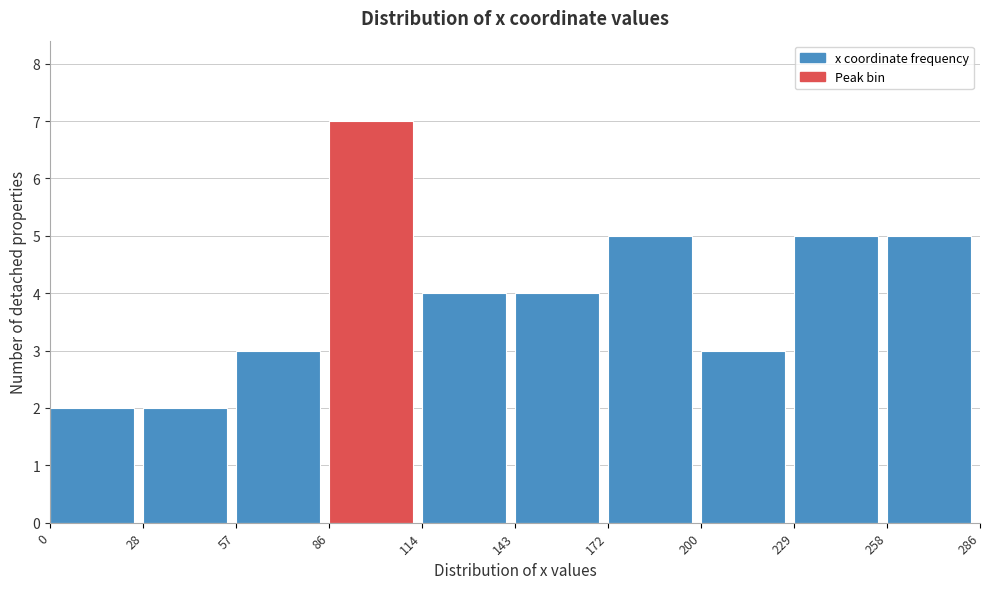

Reading left to right, list every bar in this chart as the range it spans on the x-axis followed by its height. The values are not printed on the chart, so give them approximately, as read against the axis.

0 to 28: 2
28 to 57: 2
57 to 86: 3
86 to 114: 7
114 to 143: 4
143 to 172: 4
172 to 200: 5
200 to 229: 3
229 to 258: 5
258 to 286: 5